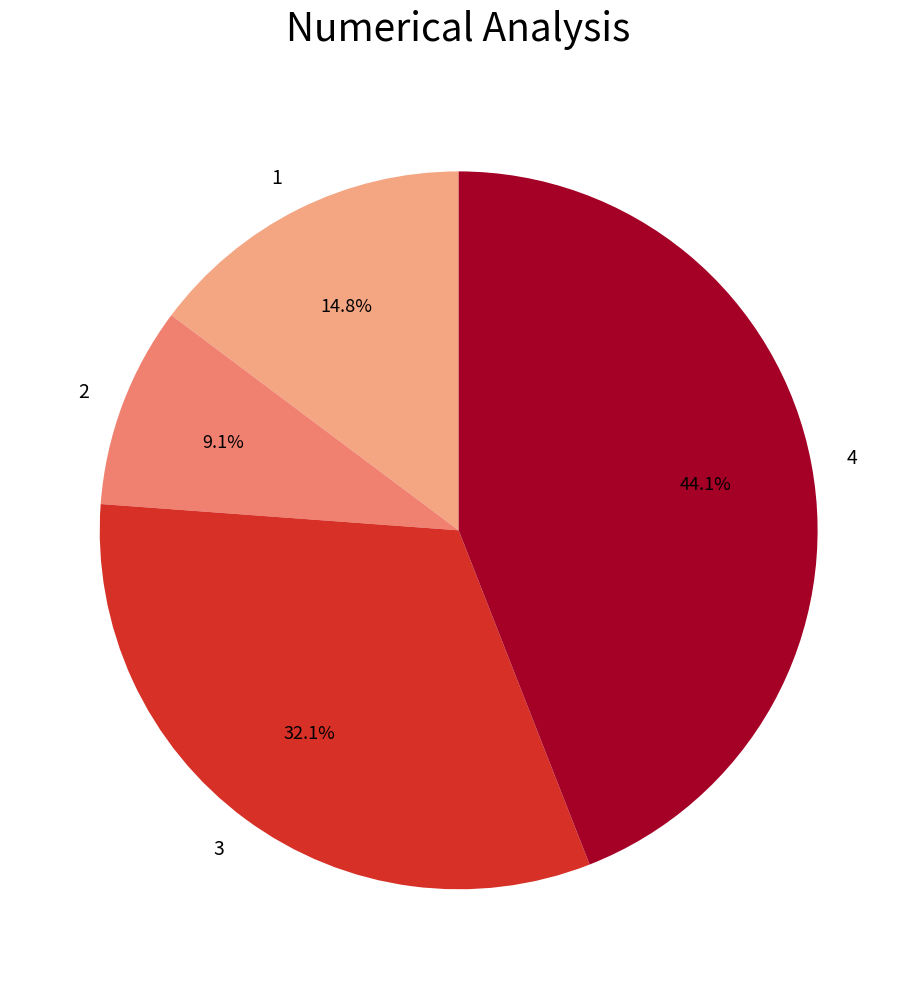

To the nearest percent, what is the difference between the 2 and 3 slice percentages?

23%